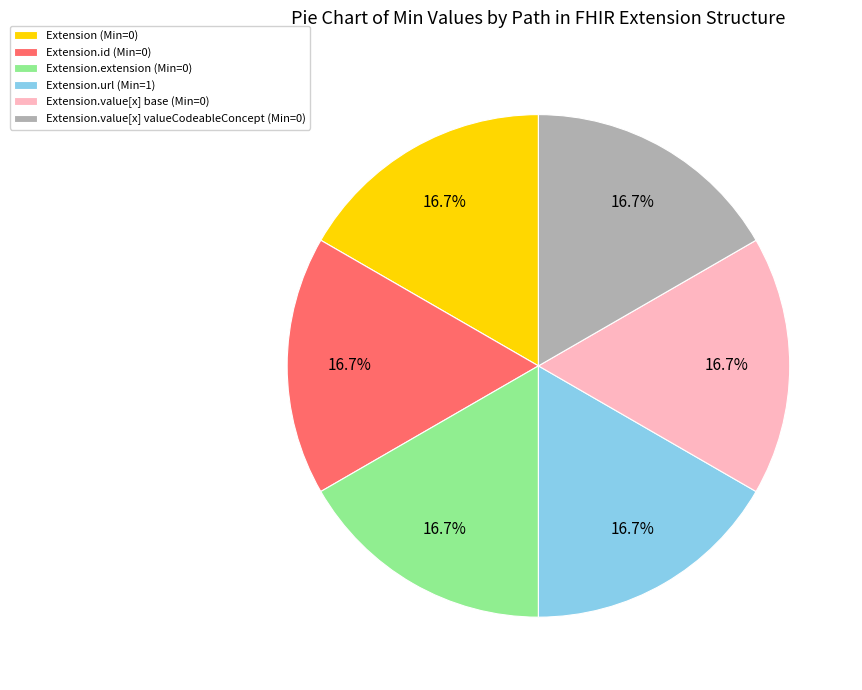

Does Extension.extension (Min=0) account for over 50% of the chart?

No